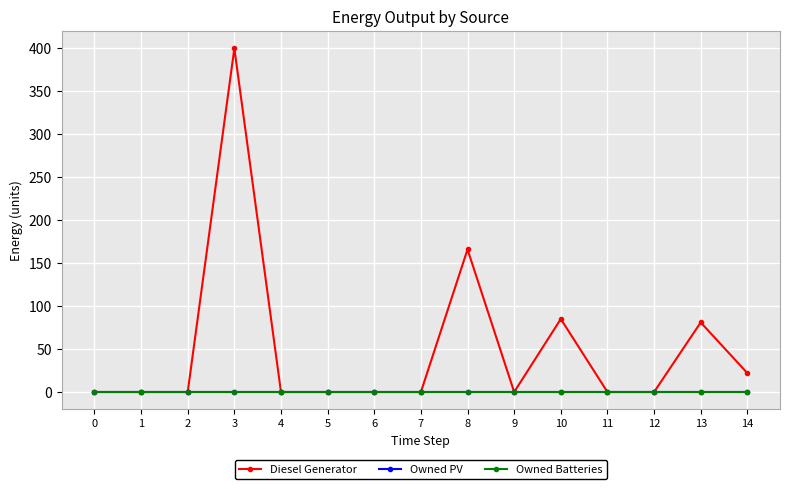

What is the difference between the maximum and minimum values in the Diesel Generator series?

400